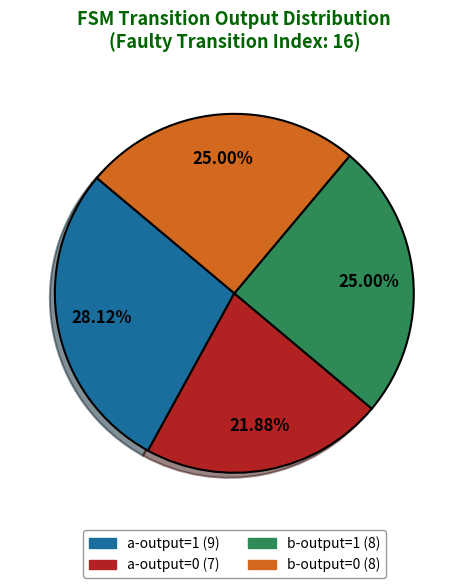

What is the ratio of the value at b-output=1 to the value at b-output=0?

1.0